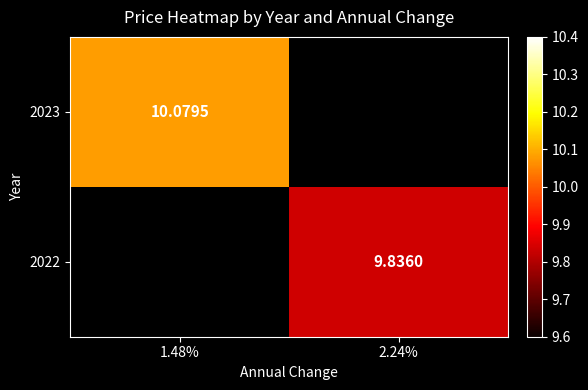

List the series in order of their peak value, highest first.

2023, 2022